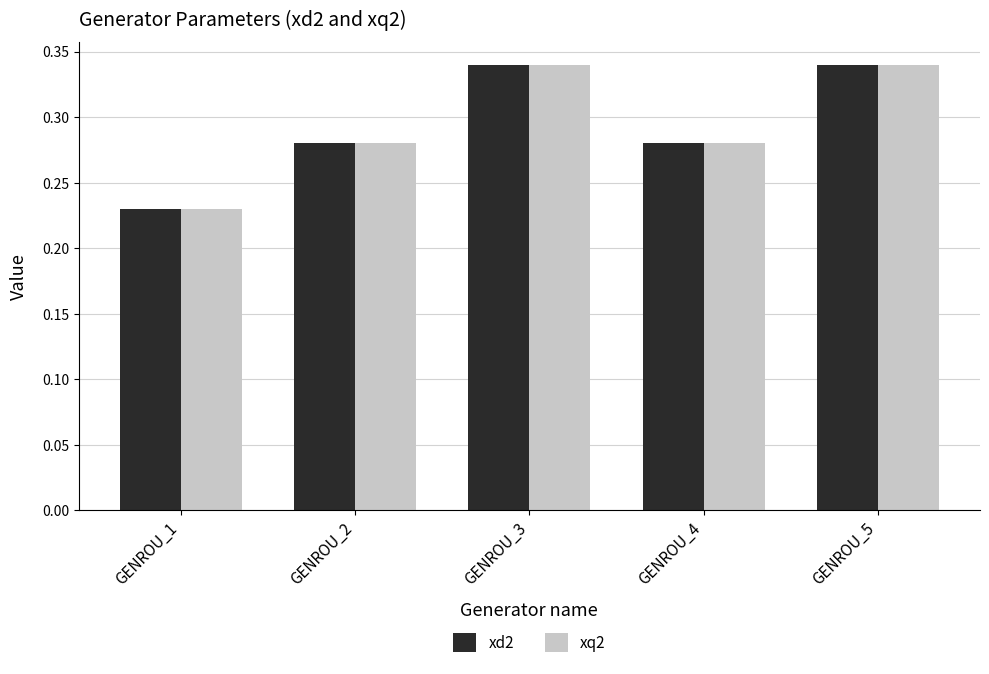

The xq2 series shows 0.2 at GENROU_5. True or false?

False